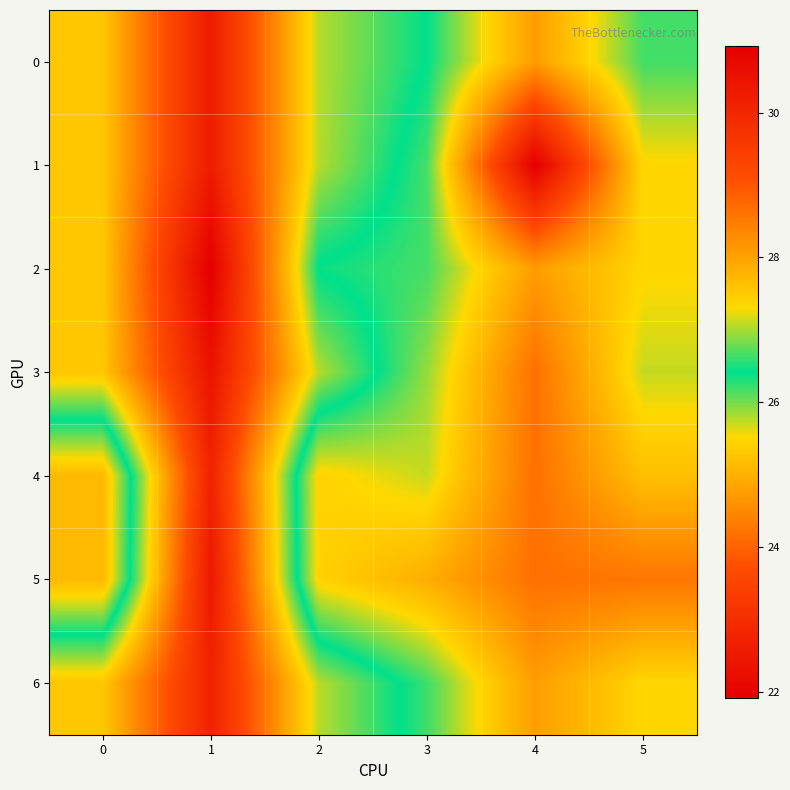

What is the spread (max minus min) of values at 2?

1.6